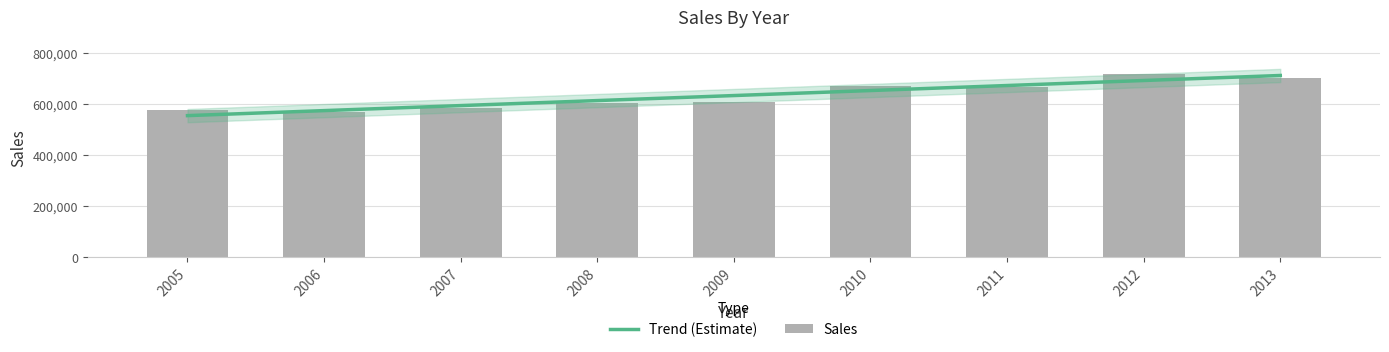

Reading left to right, transcribe all the data shown in this chart.

577023	566239	580987	603500	605821	669356	664569	717832	700144